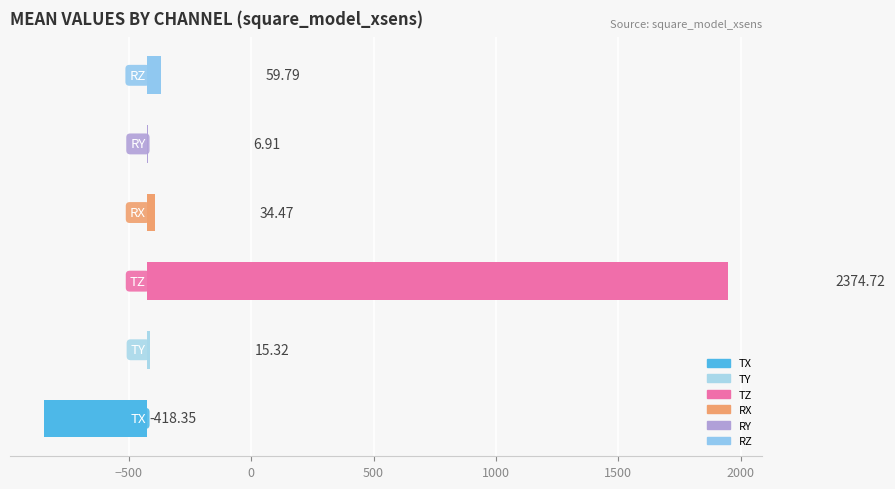

What position from the left is TY mean?

2